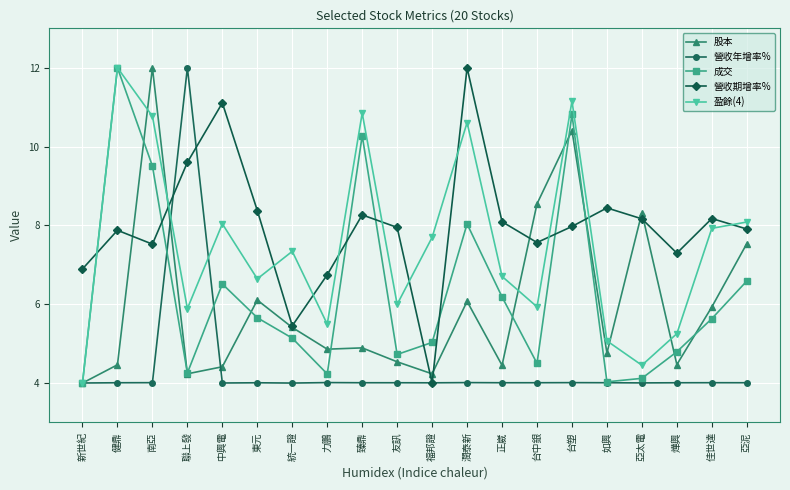

What is the total value across all series at 友訊?

27.2